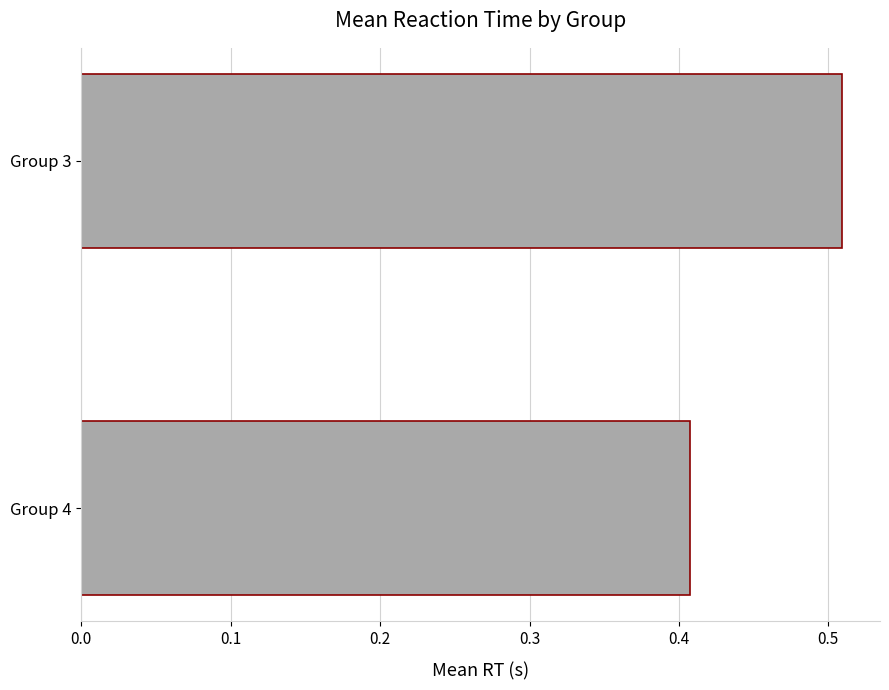

The value at Group 3 is 0.1. True or false?

False